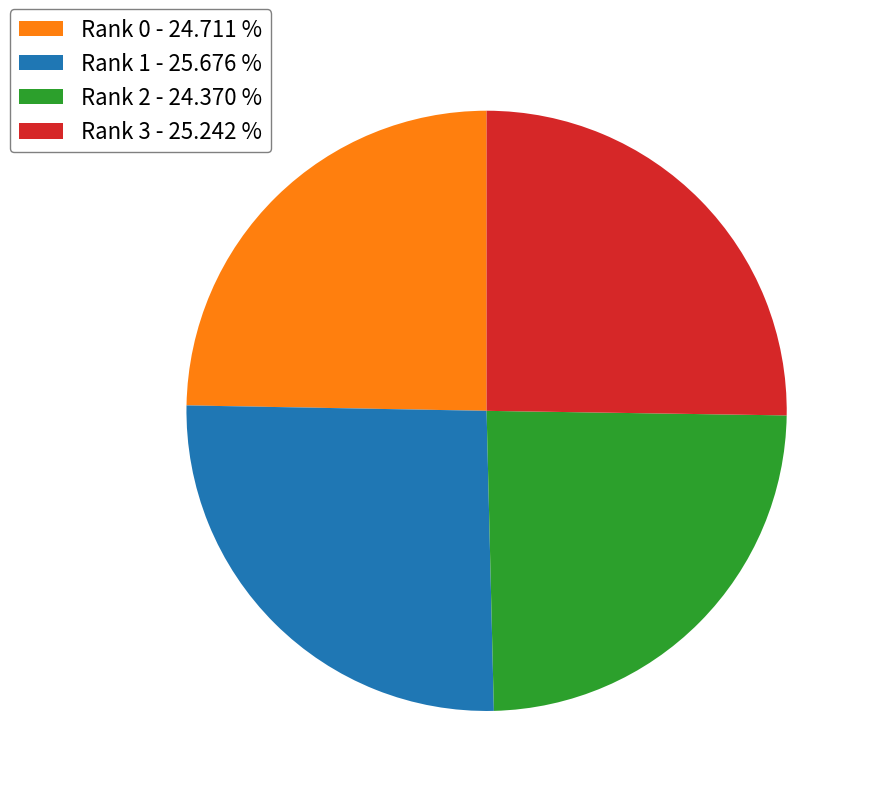

What is the ratio of the value at Rank 1 to the value at Rank 3?

1.0